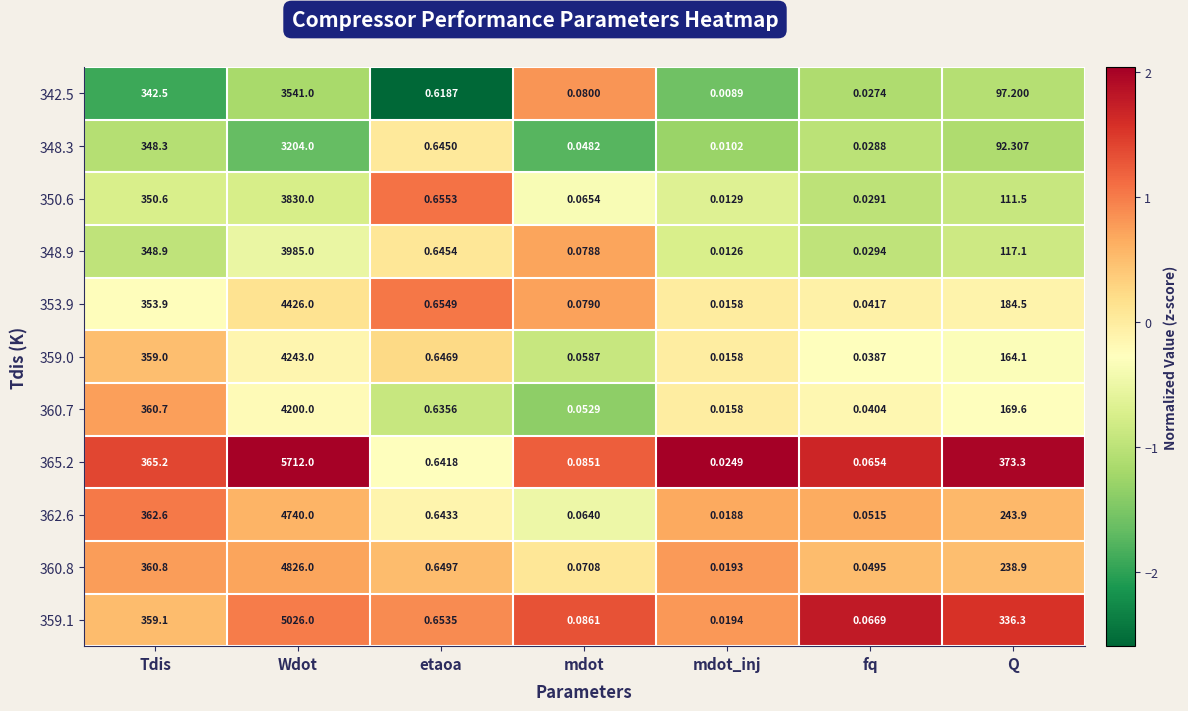

Is the value of 348.3 at fq greater than the value of 359.0 at mdot_inj?

Yes